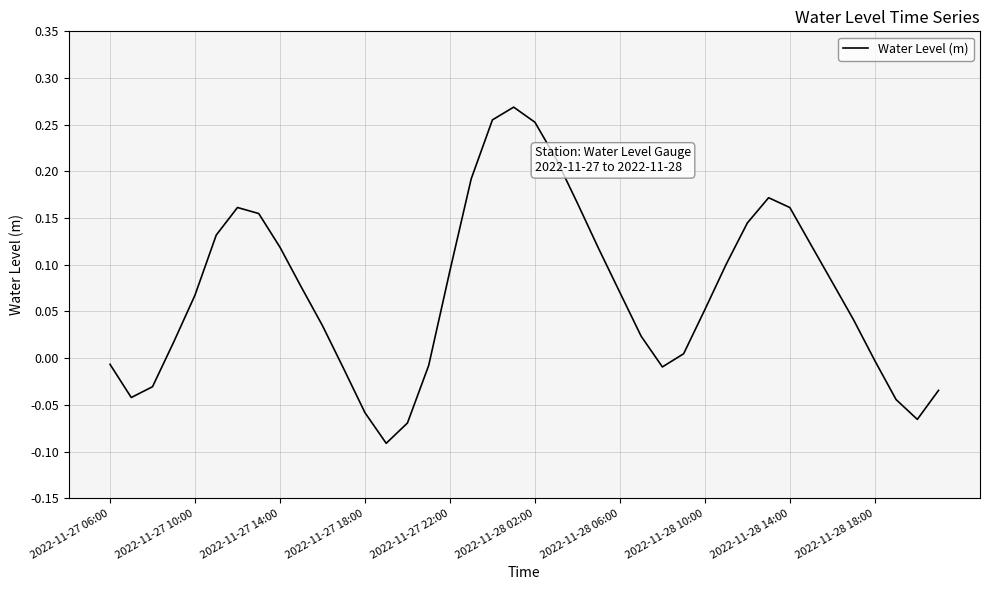

What is the difference between the maximum and minimum values?

0.4